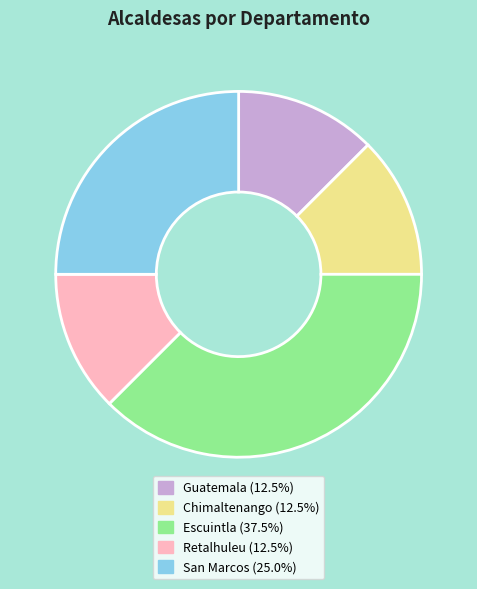

Approximately how many times larger is the value at San Marcos compared to Retalhuleu?

2.0